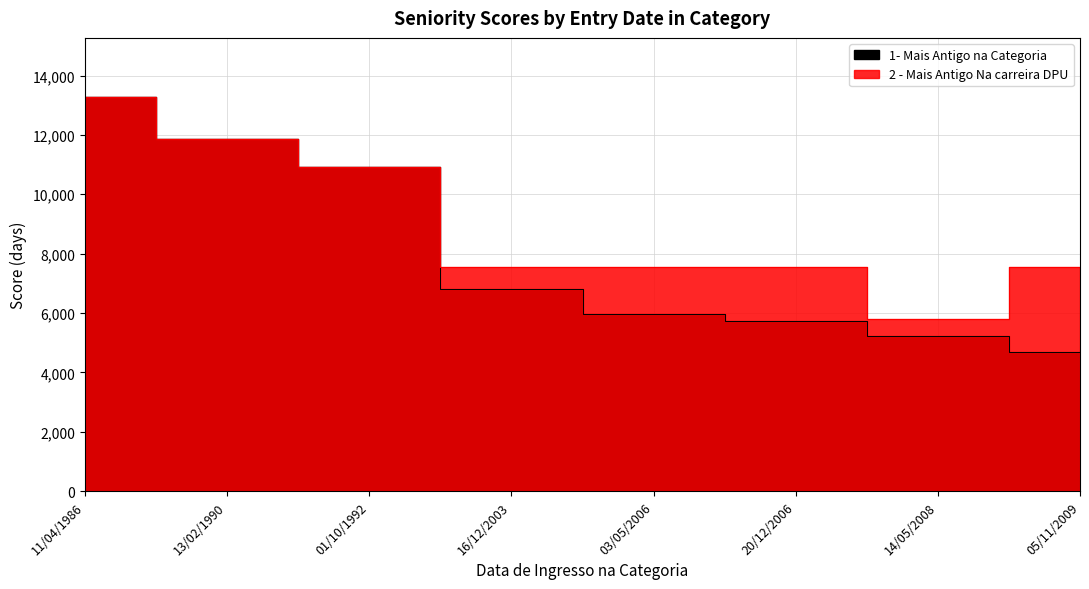

What is the difference between the maximum and minimum values in the 2 - Mais Antigo Na carreira DPU series?

7495